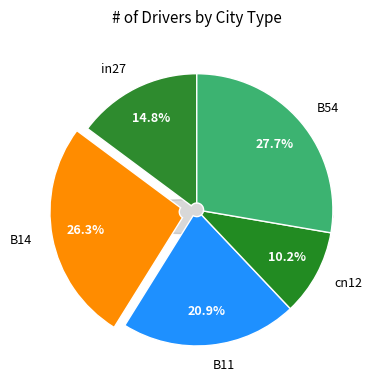

What percentage is the cn12 slice, to the nearest percent?

10%